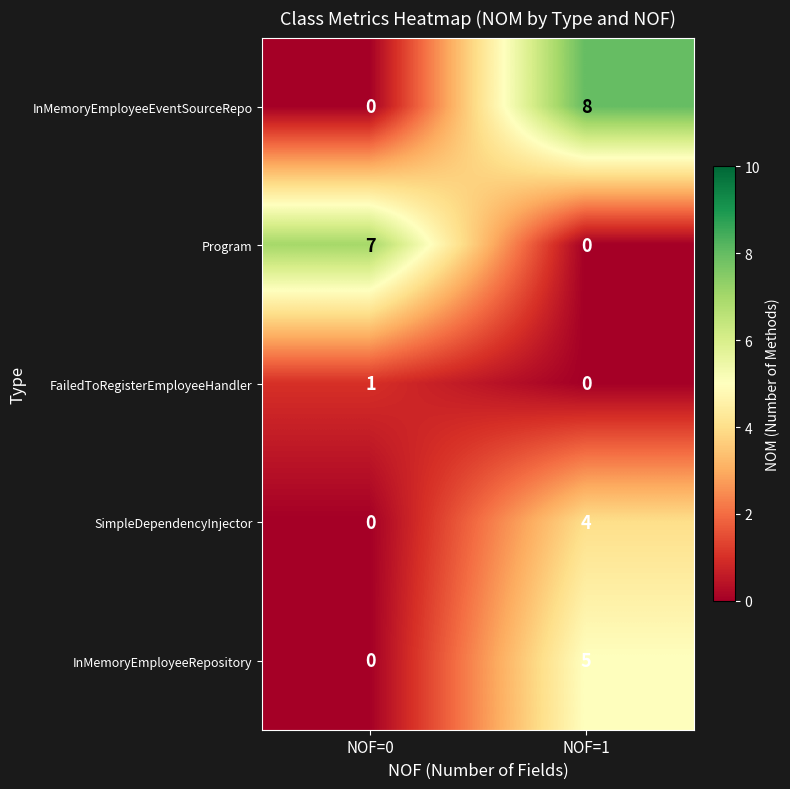

Which series has the largest total across all categories?

InMemoryEmployeeEventSourceRepo